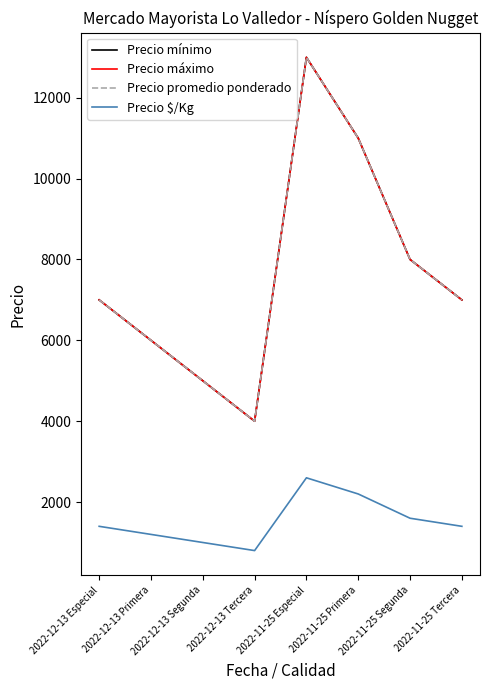

Which series has the largest total across all categories?

Precio mínimo